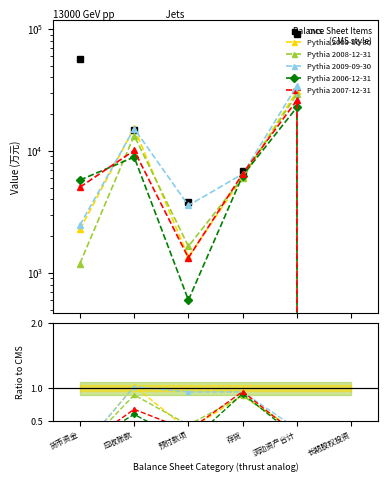

What is the label of the 5th point from the right?

应收账款